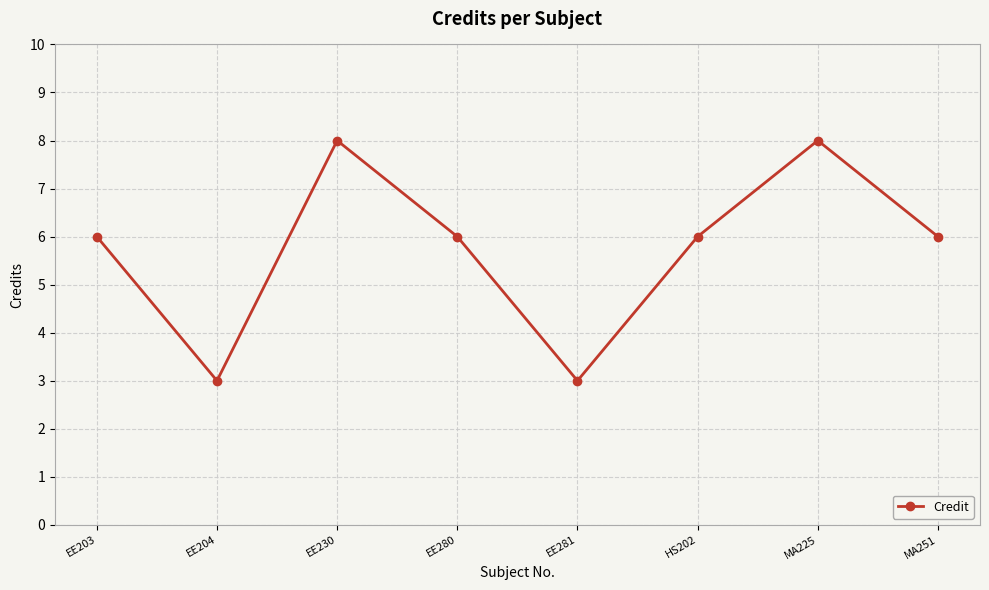

The chart shows a value of 8 at MA225. True or false?

True